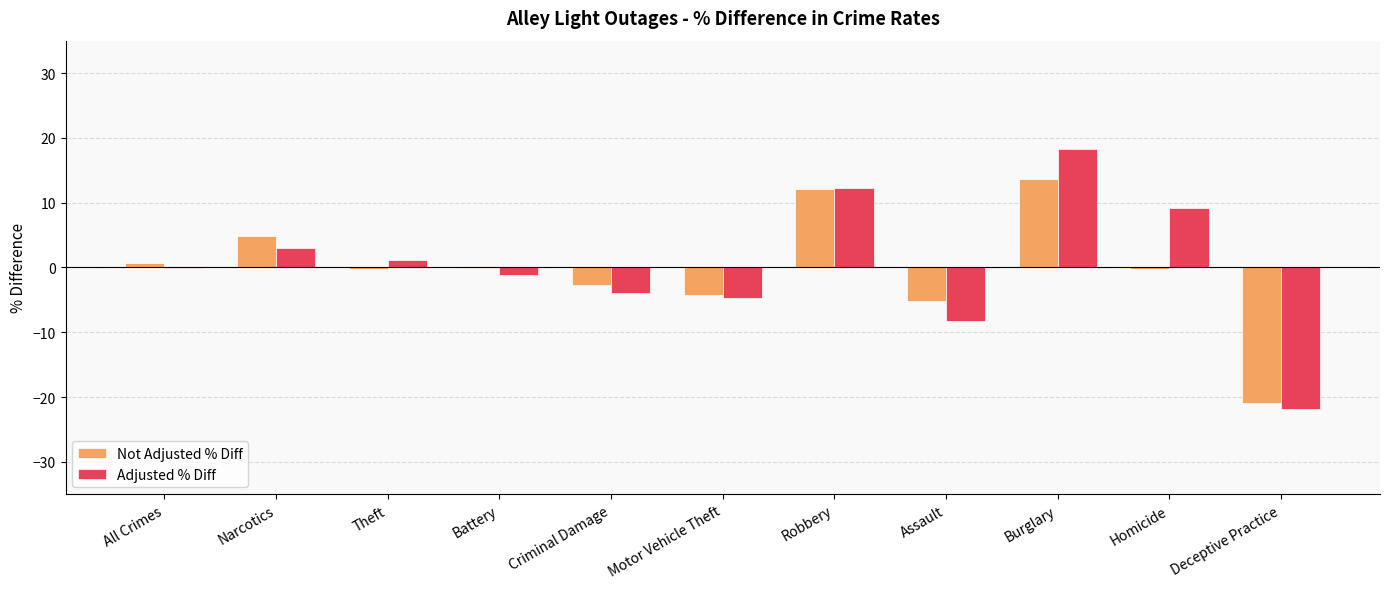

At which label does Not Adjusted % Diff first exceed 0?

All Crimes